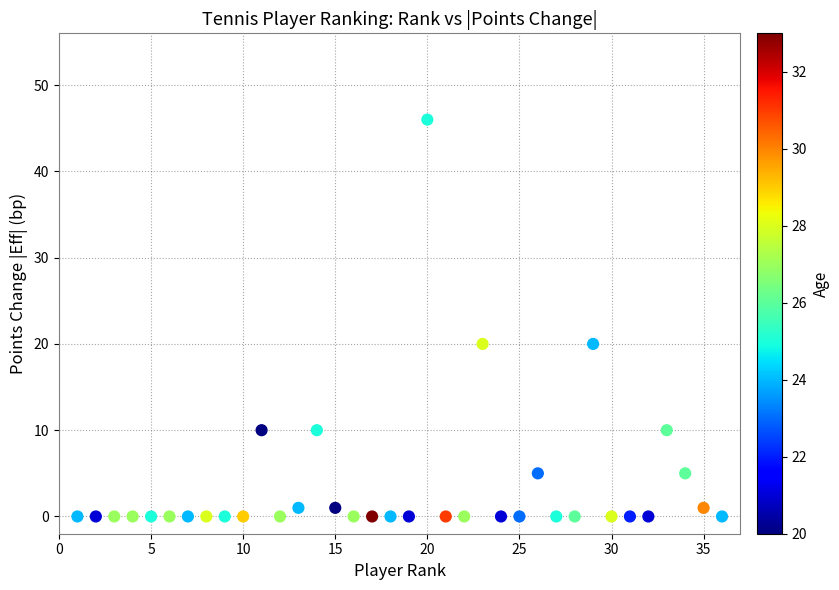

How many data points are displayed?

36